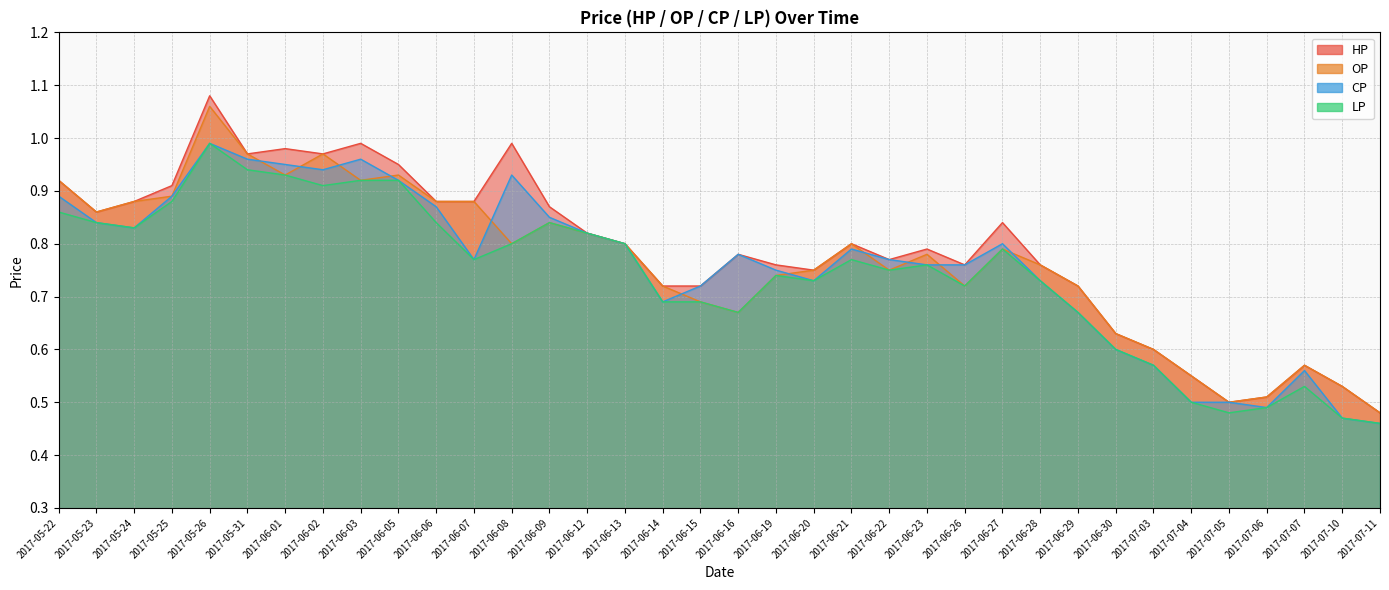

How many lines are shown in the chart?

4